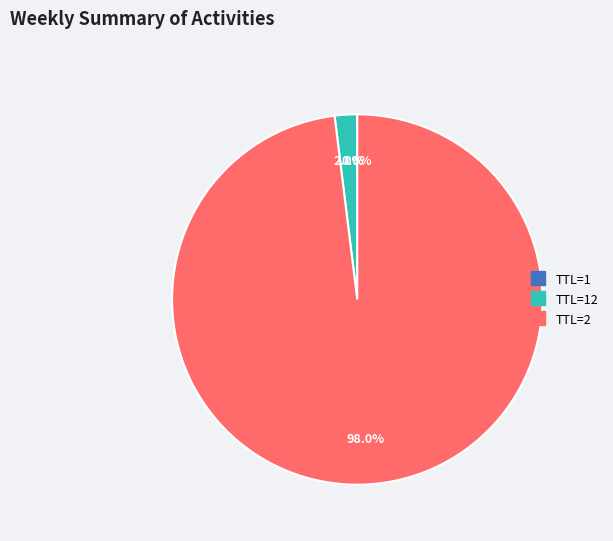

Is there a majority slice in this chart?

Yes